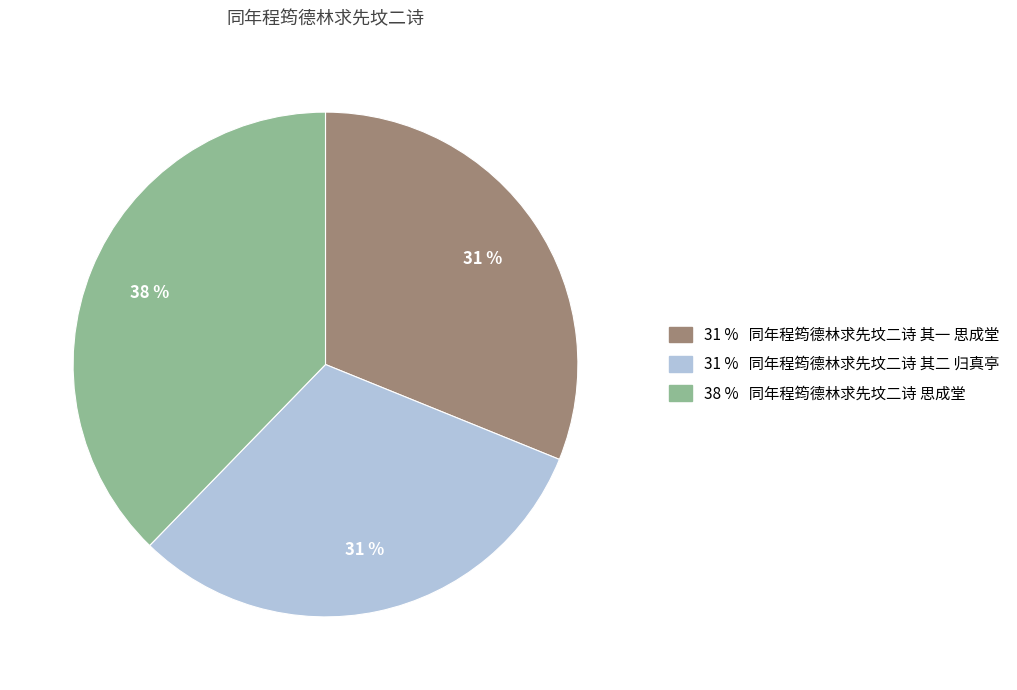

To the nearest percent, what is the average slice percentage?

33%